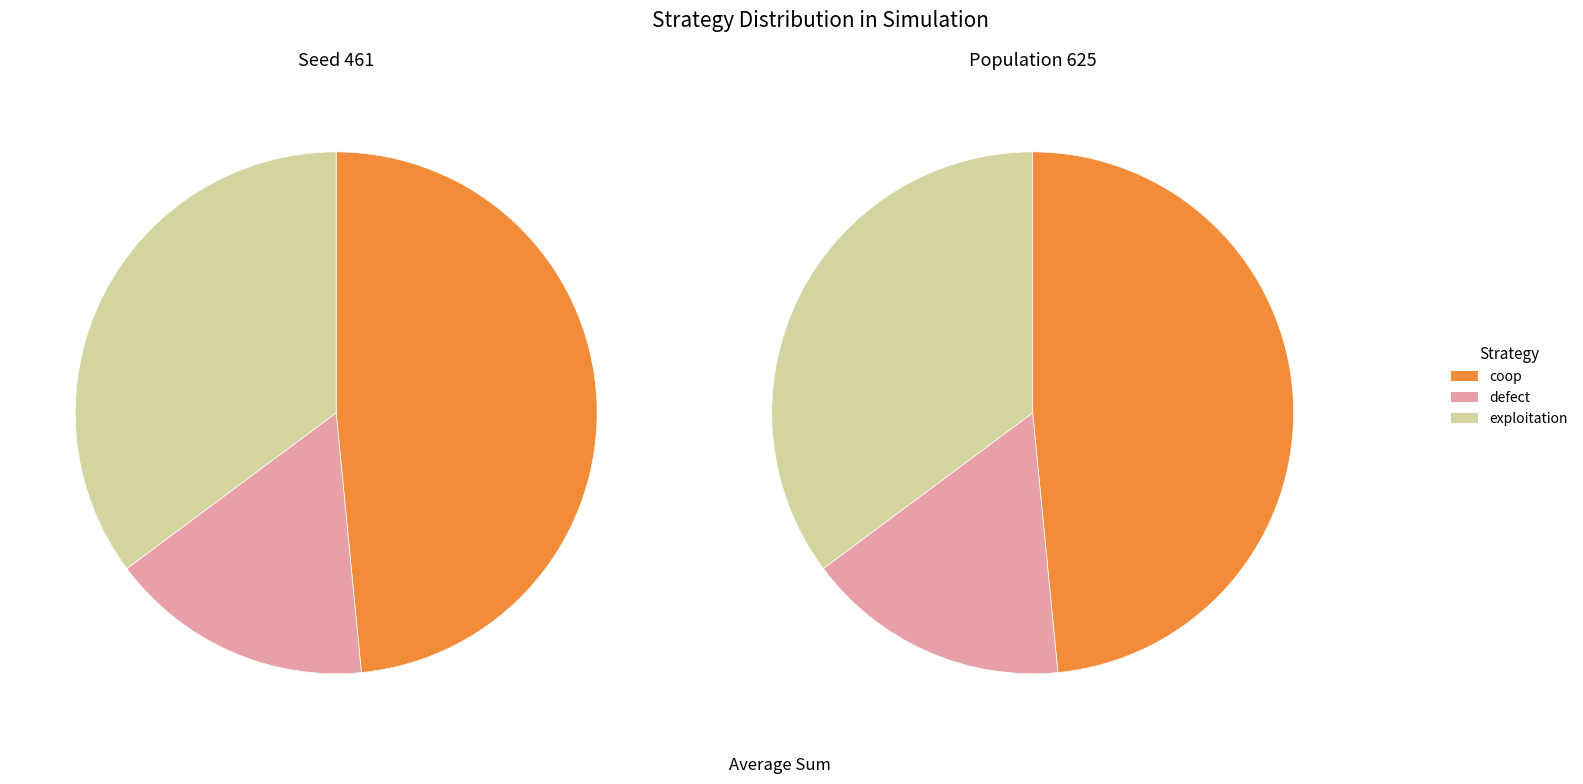

What is the change in value from coop to defect?

-25035154